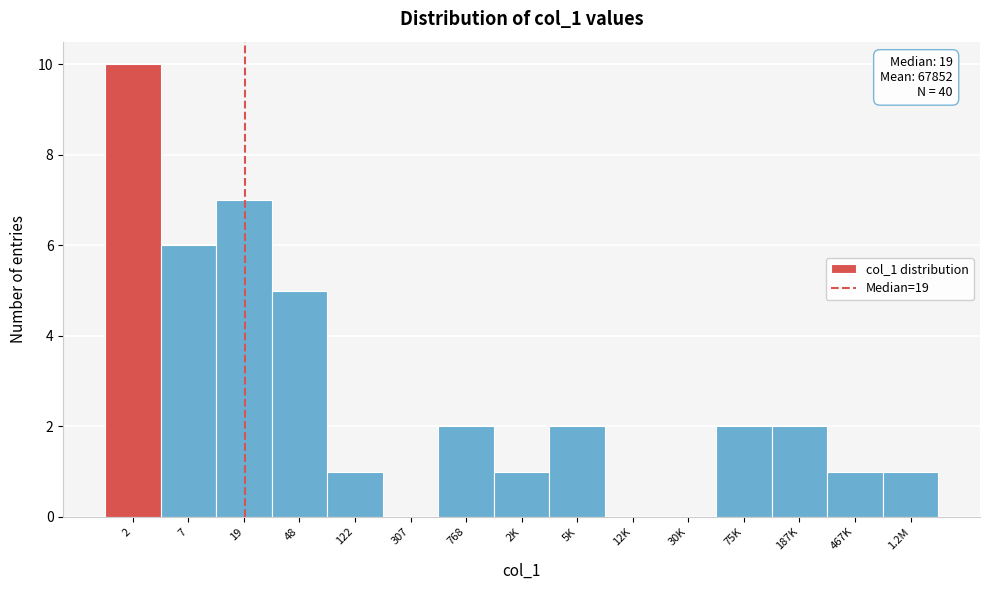

Reading left to right, list all the values displayed in this chart.

2=10	7=6	19=7	48=5	122=1	307=0	768=2	2K=1	5K=2	12K=0	30K=0	75K=2	187K=2	467K=1	1.2M=1